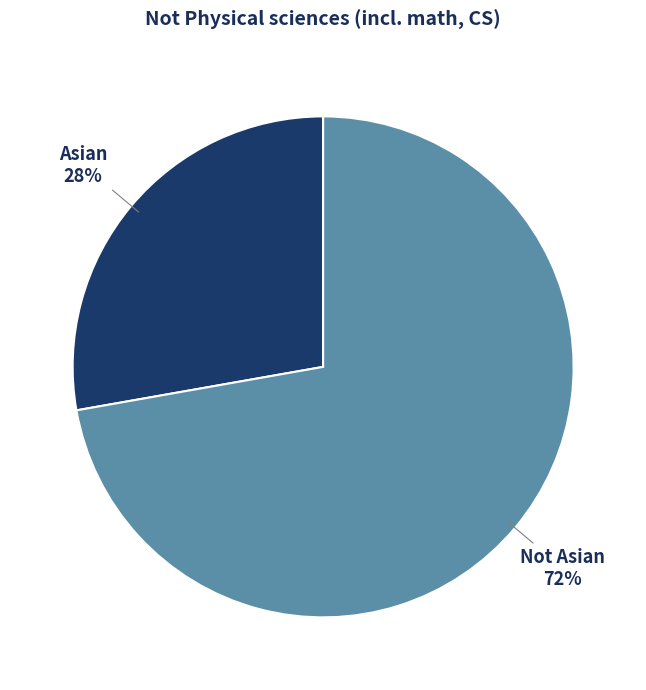

How many segments does this pie chart have?

2